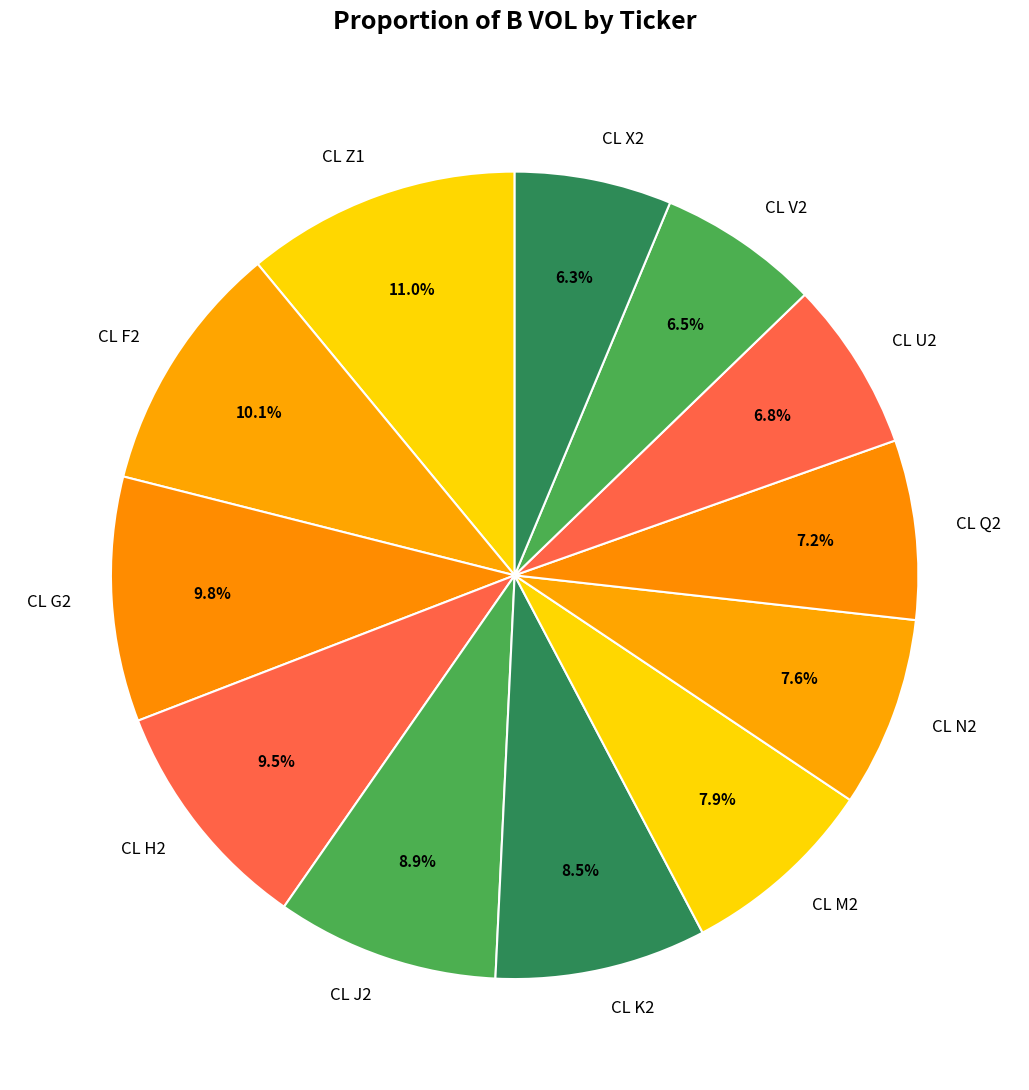

True or false: CL X2 accounts for 6% of the total.

True